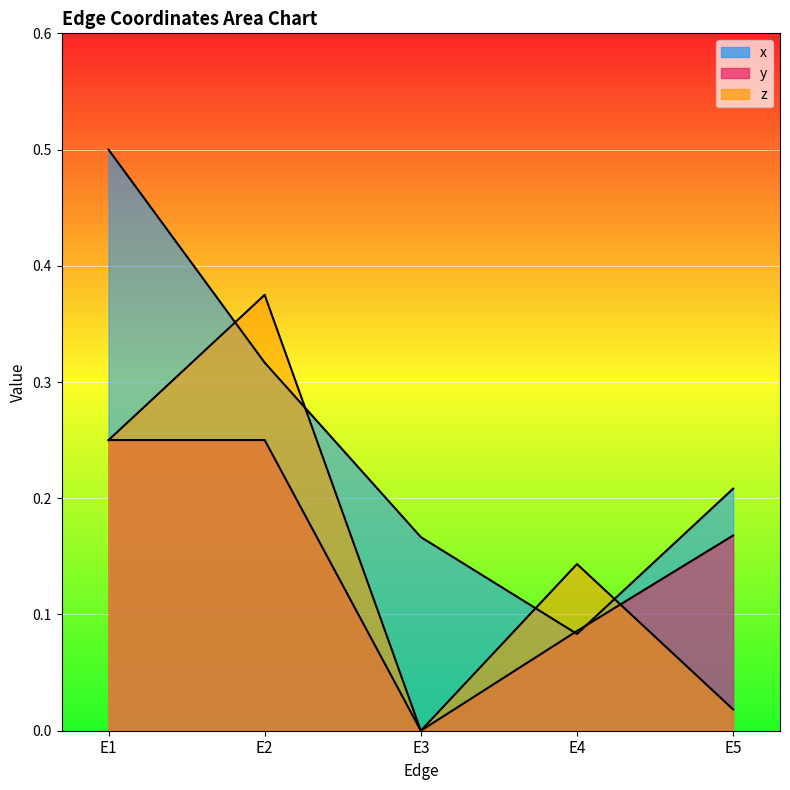

Which has a higher value, E1 or E2?

E1